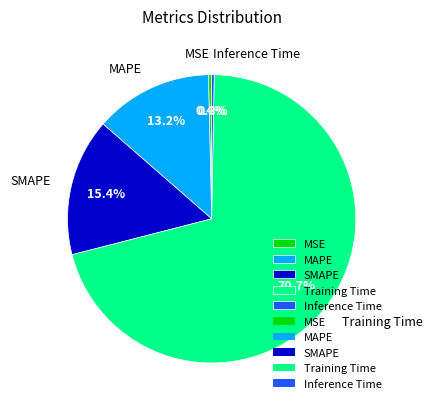

What is the largest slice in the pie chart?

Training Time